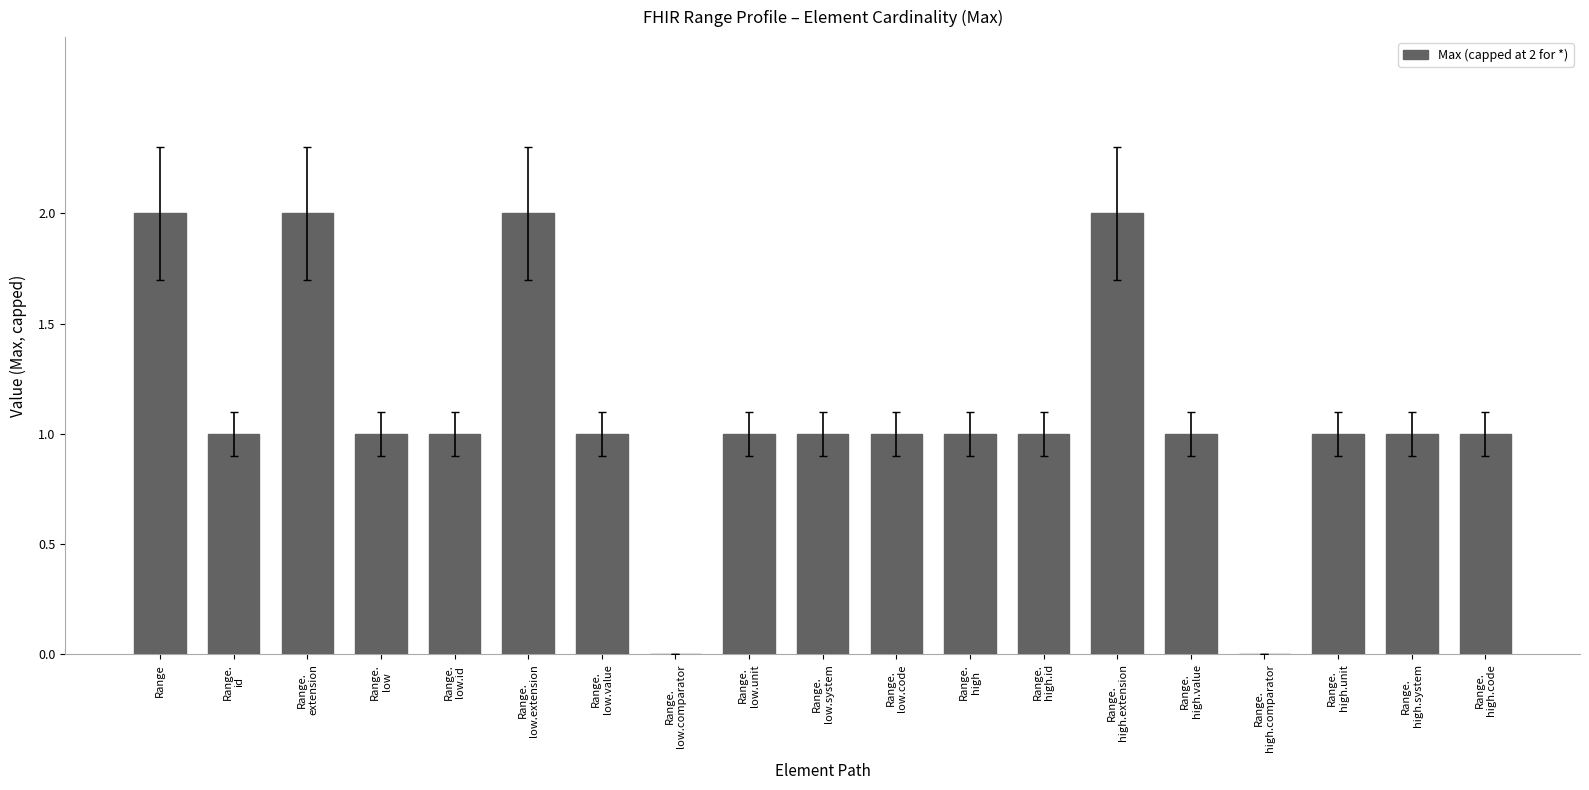

What is the sum of all values?

21